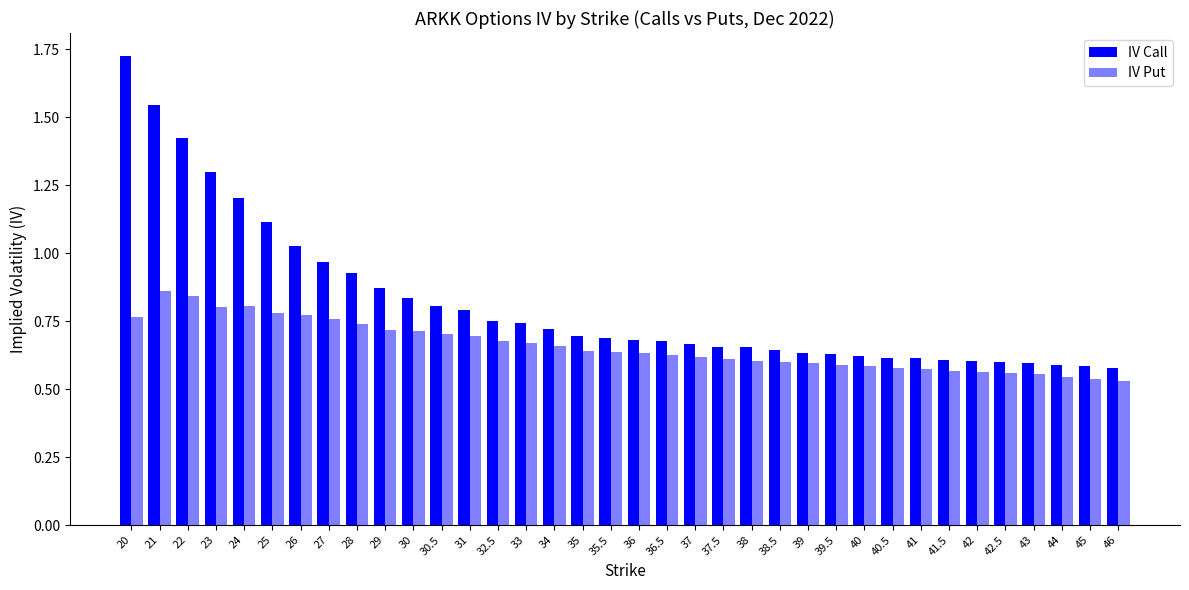

How many bars are there in each group?

2